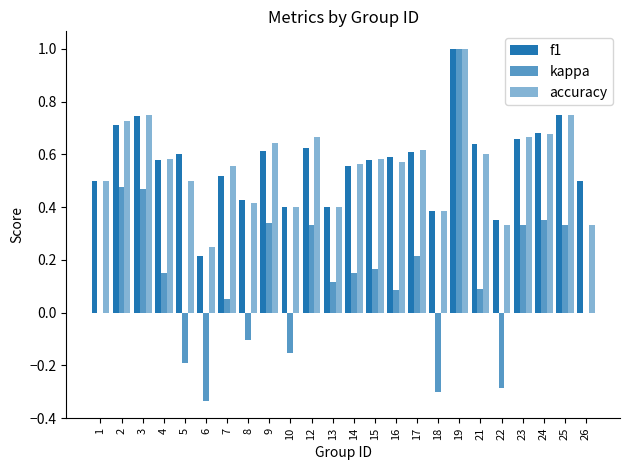

Count the accuracy values in the range 0 to 1.

24